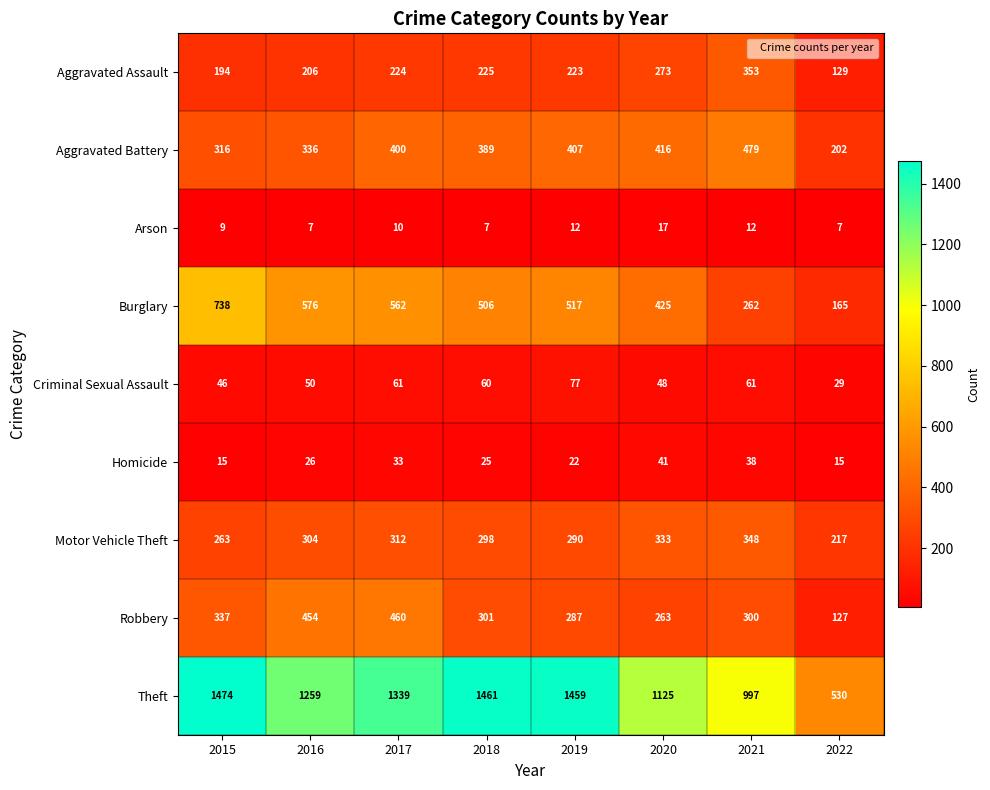

What is the total value across all series at 2021?

2850